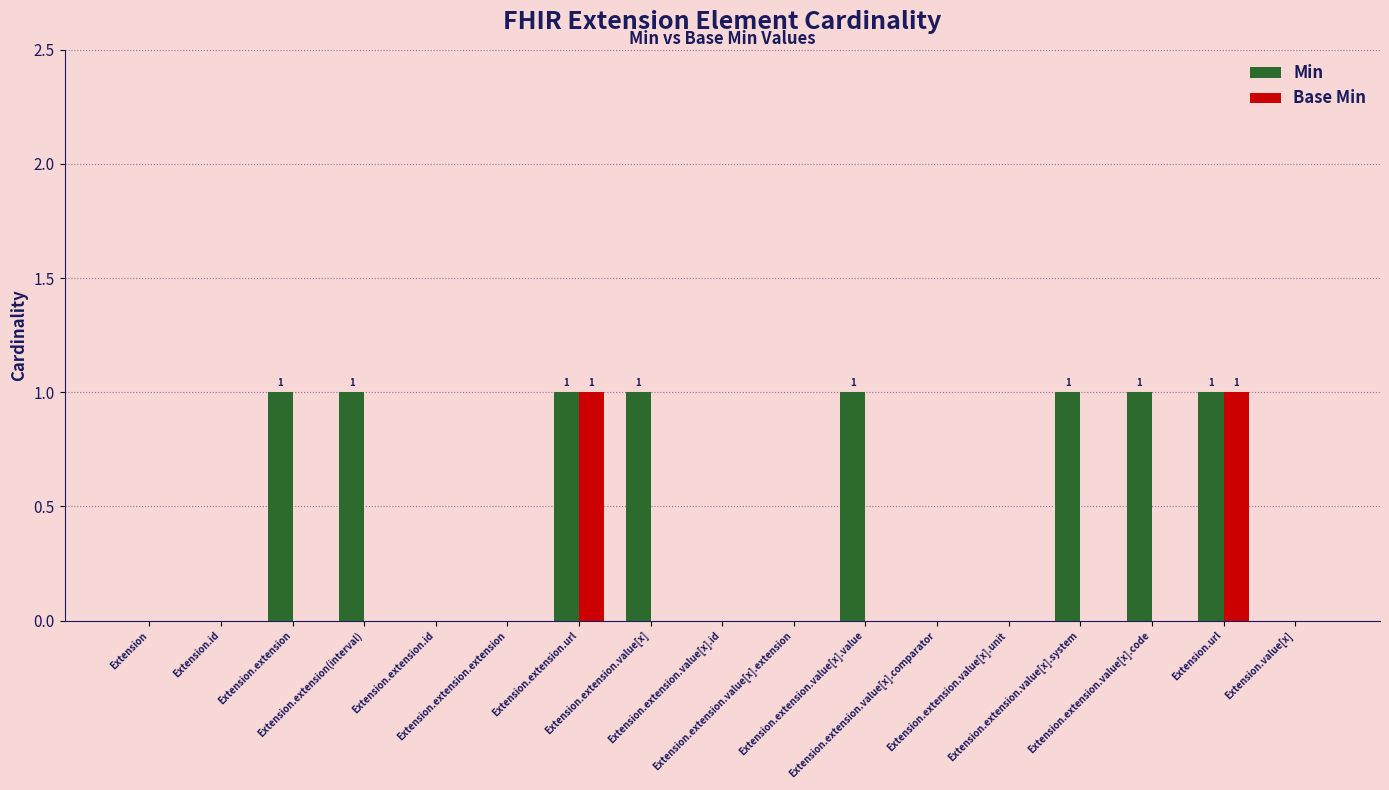

What is the sum of all Min values?

8